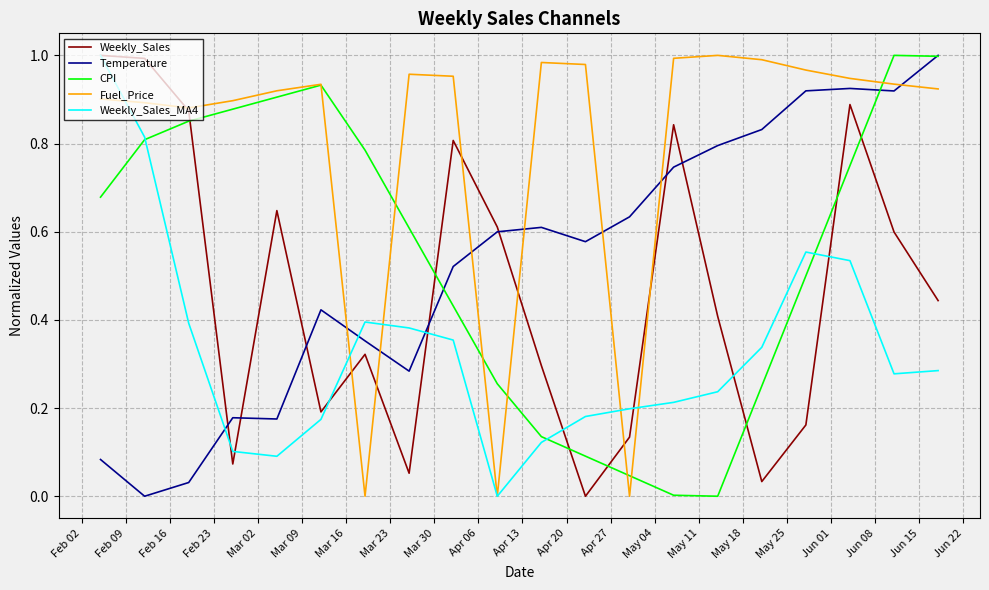

Which series has the largest total across all categories?

Fuel_Price